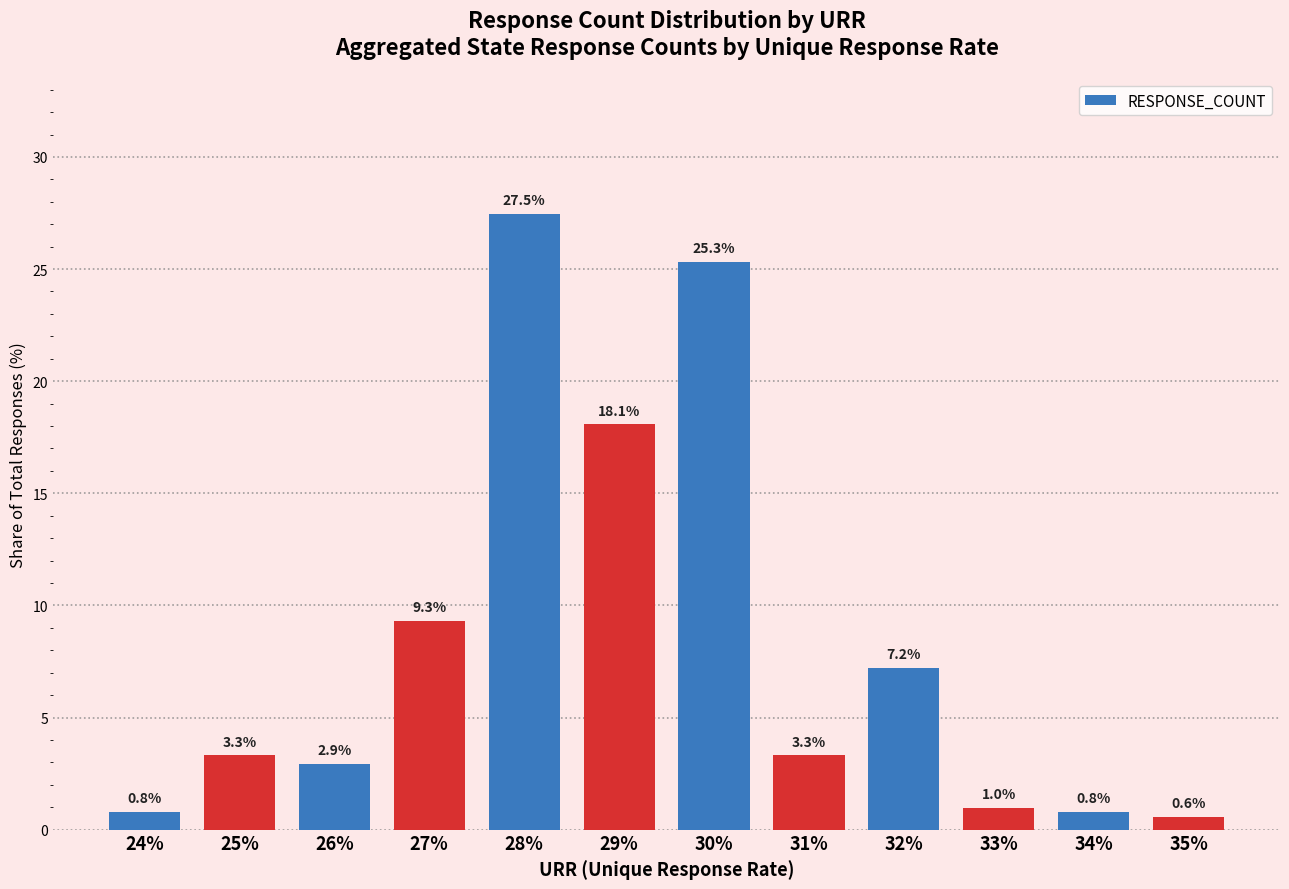

What is the ratio of the value at 26% to the value at 28%?

0.1